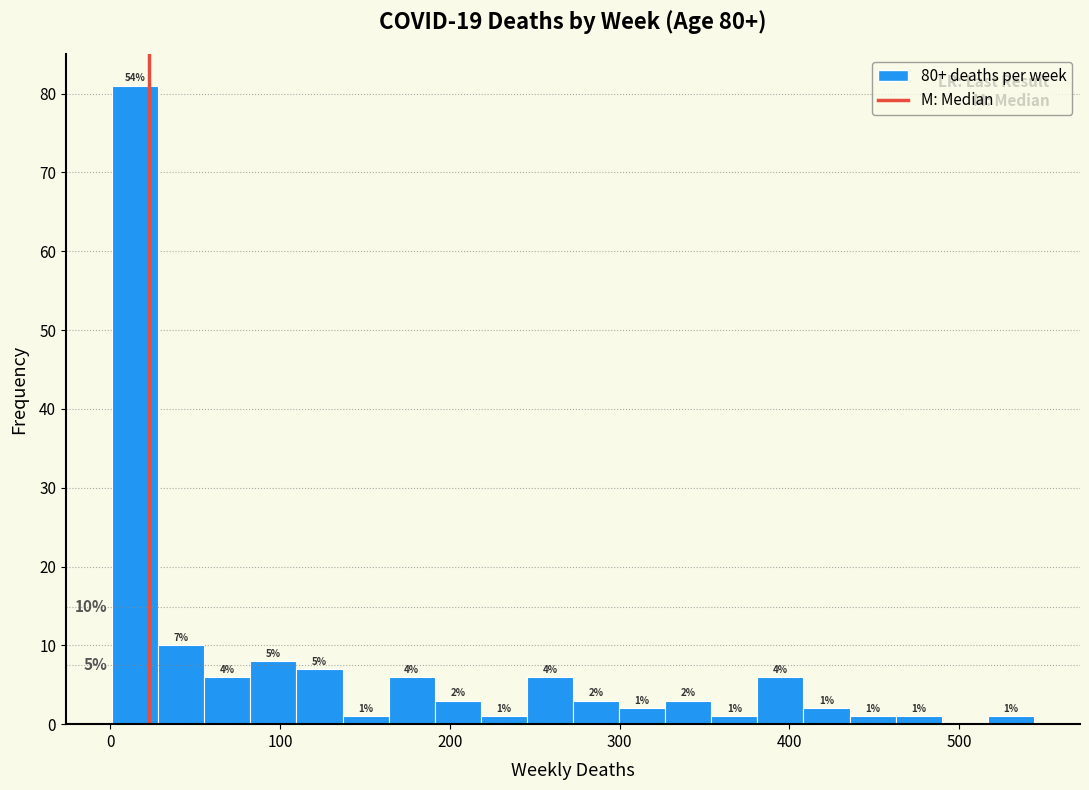

Read against the x-axis, roughly where is the centre of the tallest bar?

10